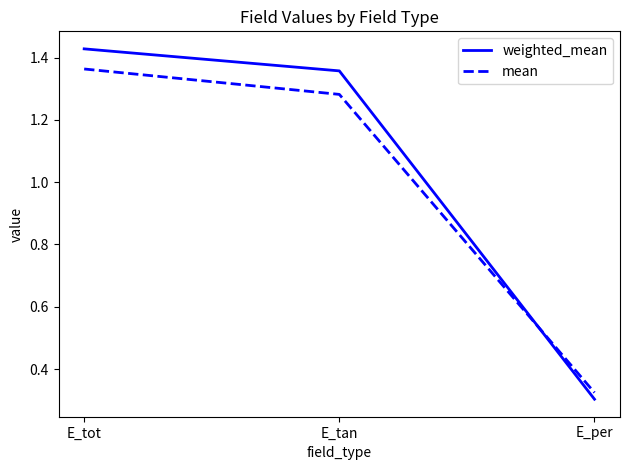

What is the sum of the weighted_mean values at E_per and E_tan?

1.7